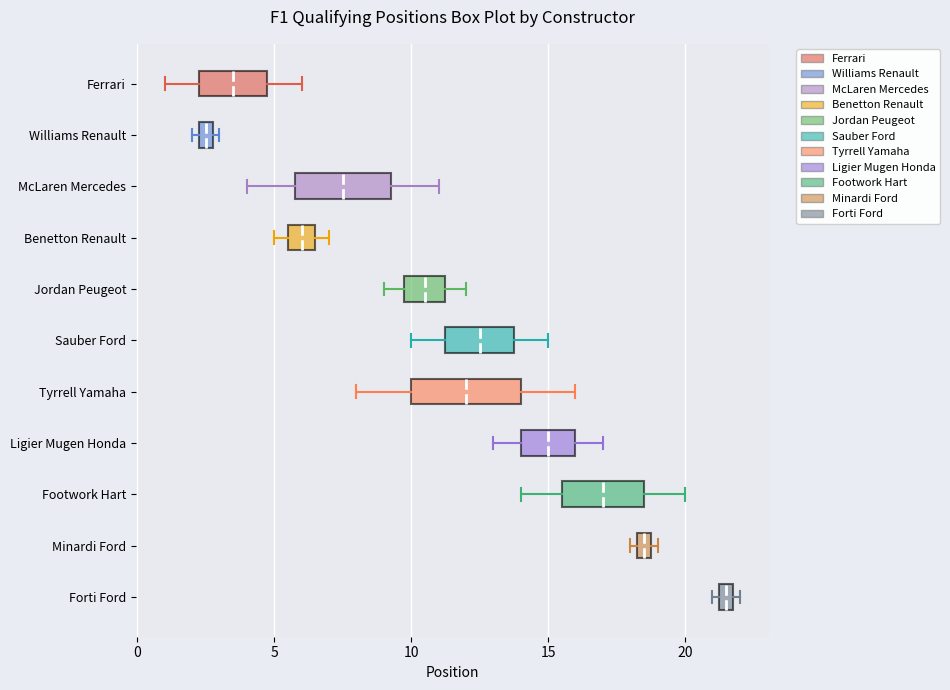

Which box is the widest, from its left edge to its right edge?

Tyrrell Yamaha